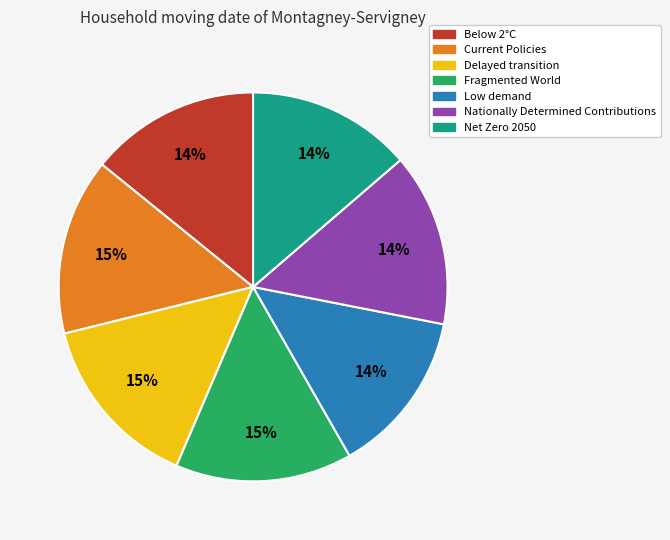

To the nearest percent, what is the average slice percentage?

14%